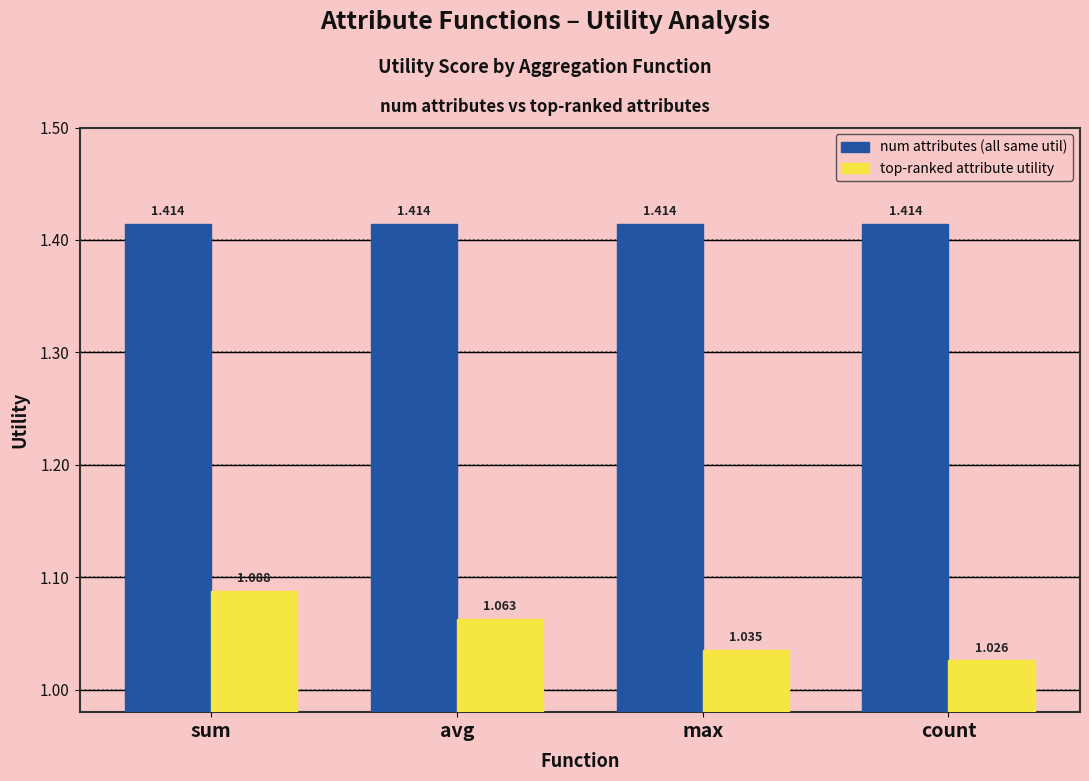

Which label corresponds to the smallest value in the chart?

count